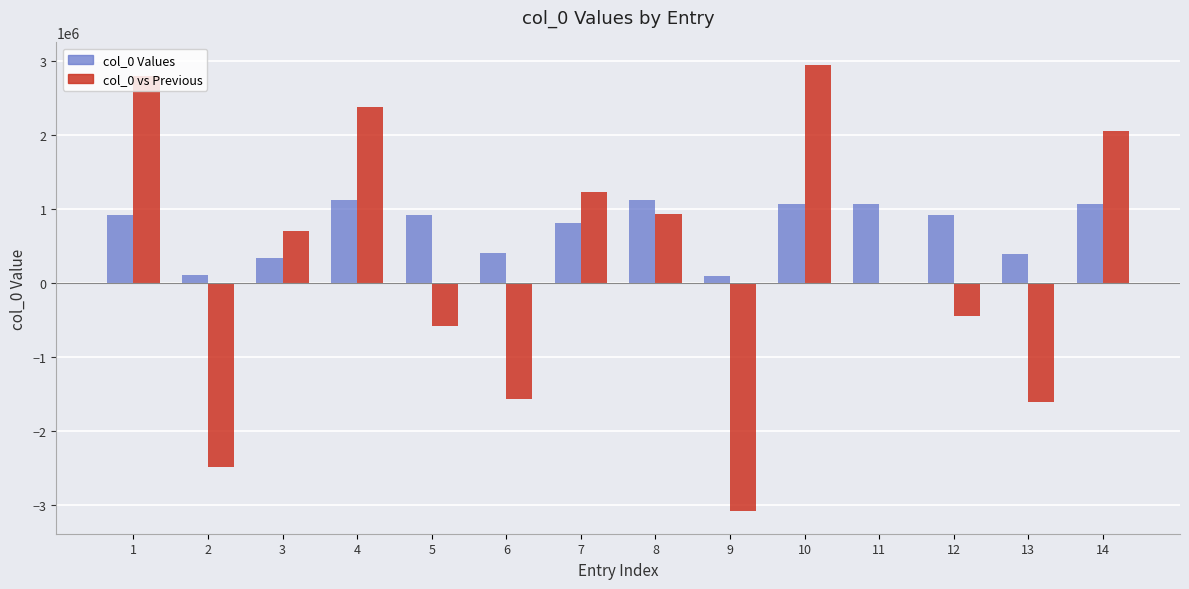

What is the sum of all col_0 Values values?

10342145.0